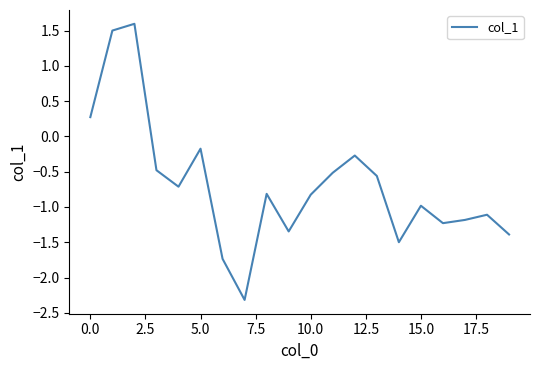

What is the greatest value displayed?

1.6